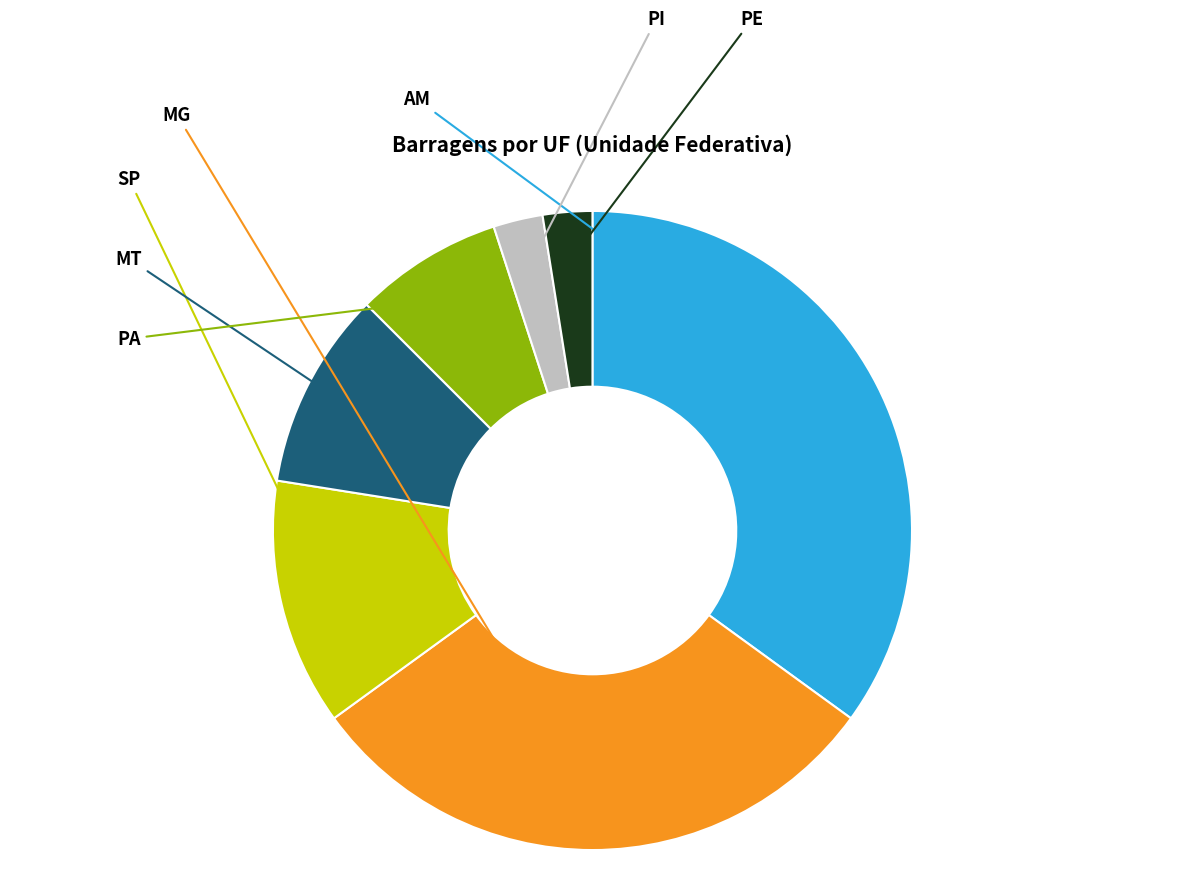

Does any single category account for the majority?

No